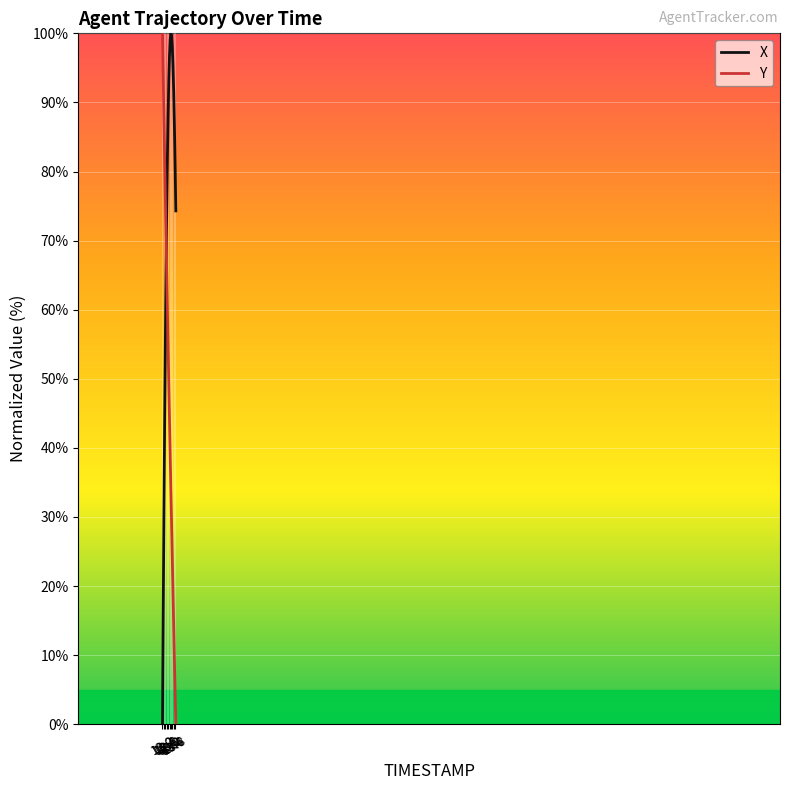

List the series in order of their overall mean, lowest first.

Y, X